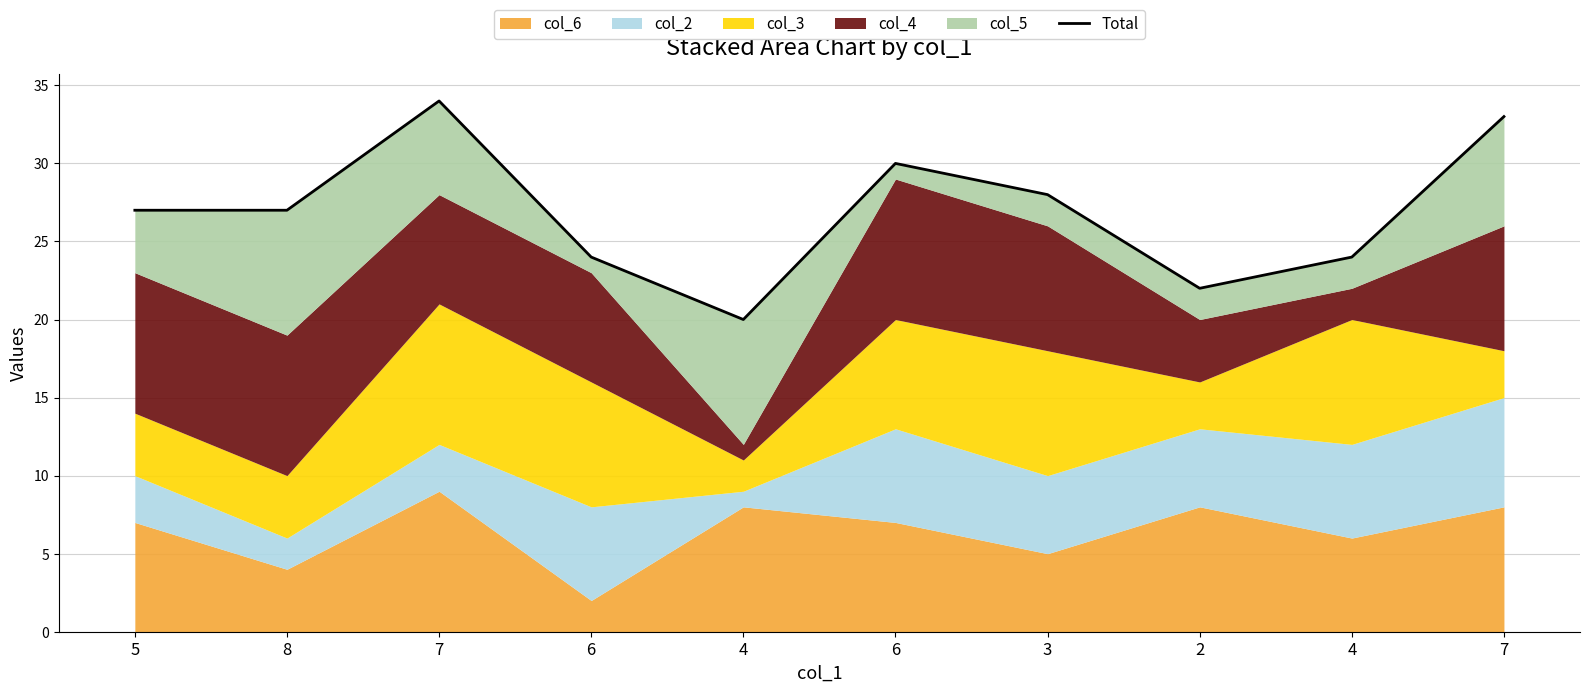

Does the chart have visible grid lines?

Yes